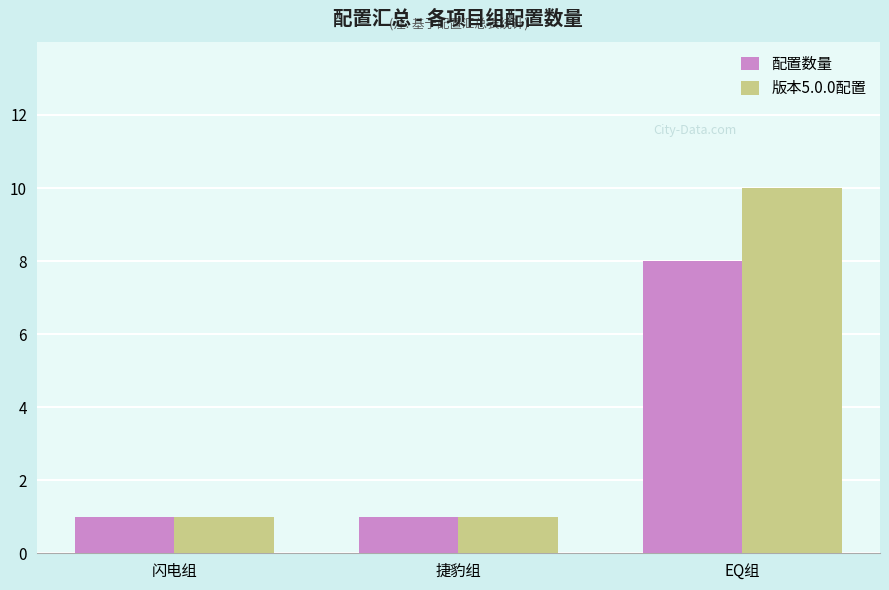

Which series has the largest total across all categories?

版本5.0.0配置